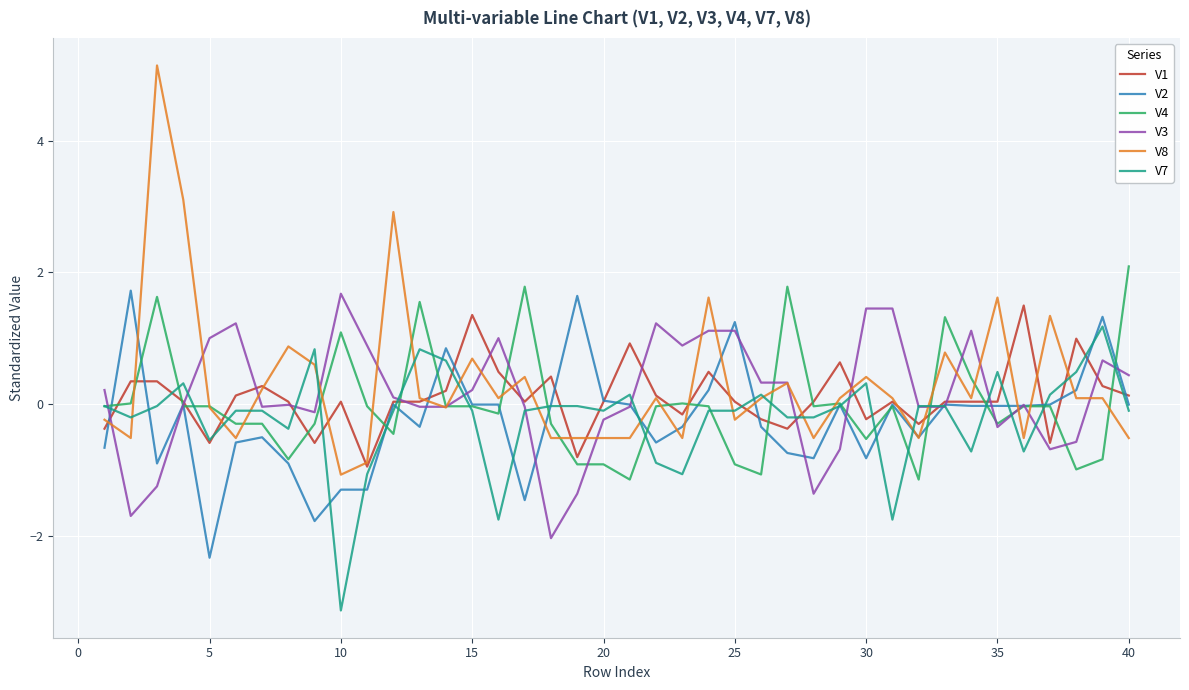

Which series has the widest spread of values?

V8